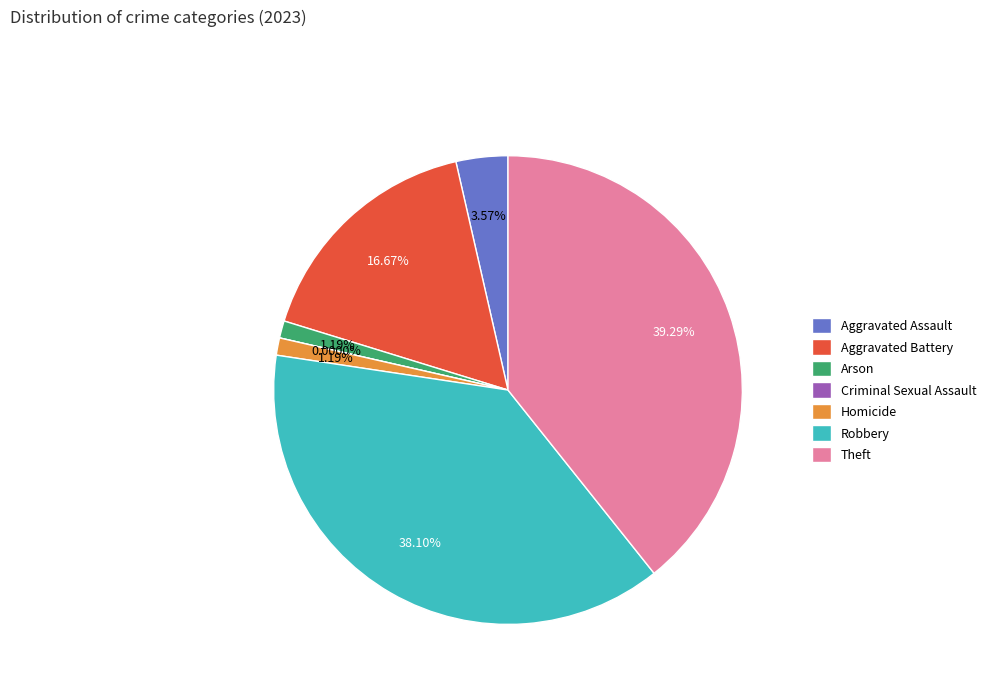

Is it true that Aggravated Assault is 1% of the pie?

False